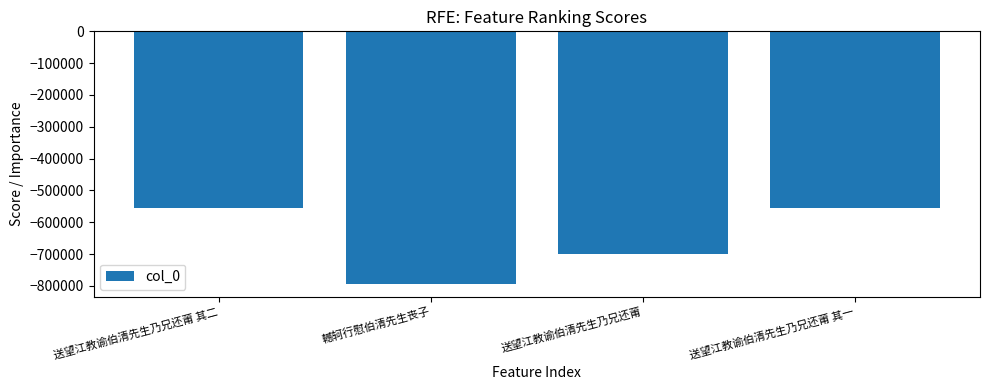

What is the difference between the maximum and minimum values?

238800